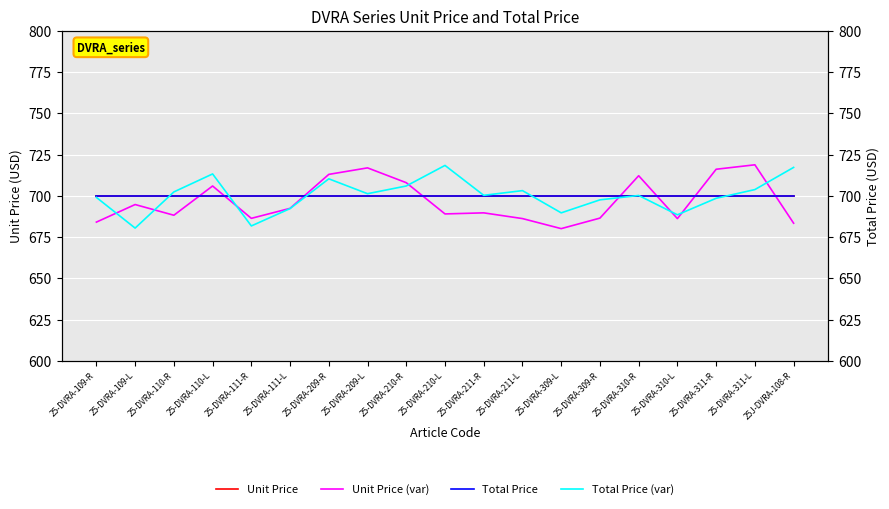

True or false: Unit Price has more than 1 points higher than both neighbors.

False